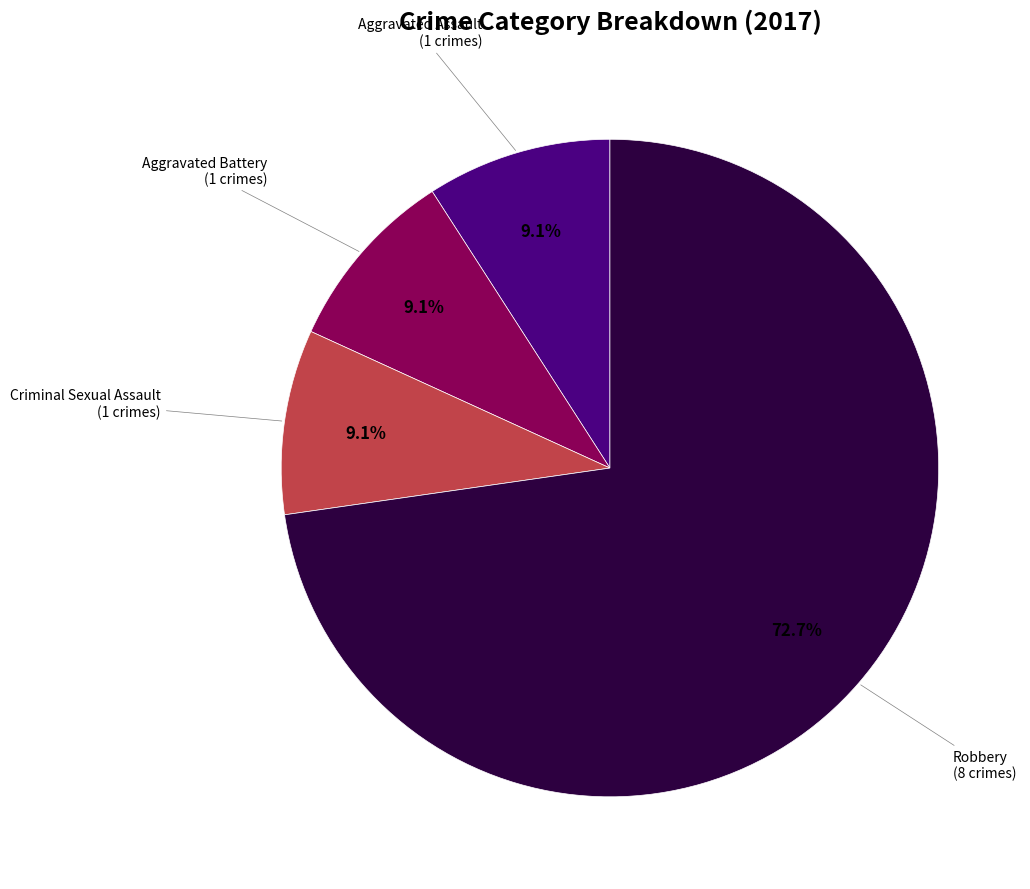

Is there any slice that represents more than half of the pie?

Yes